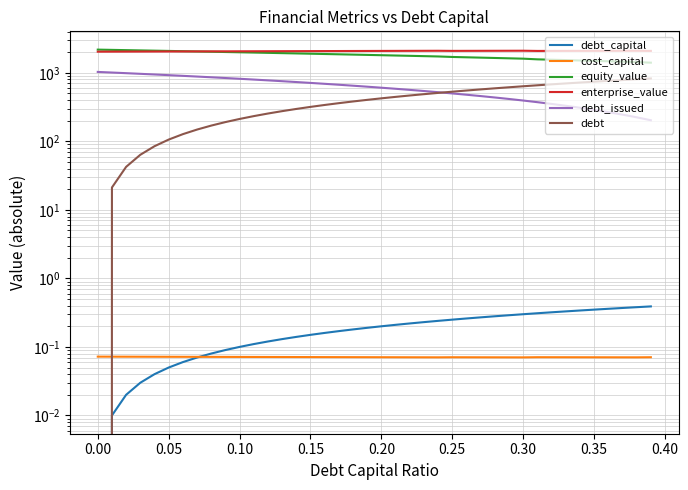

How many lines are shown in the chart?

6